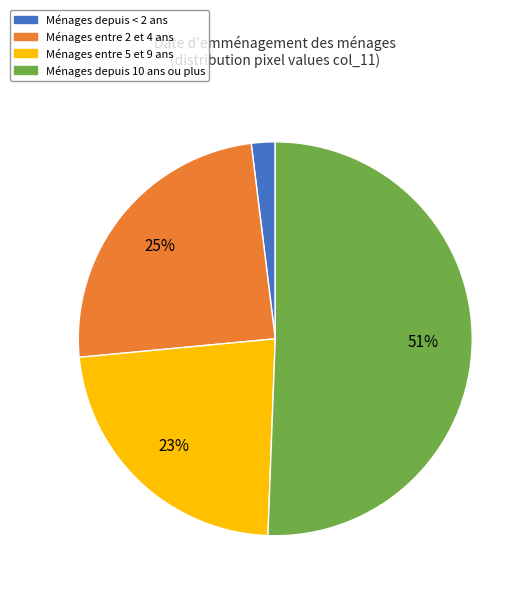

Is it true that Ménages entre 5 et 9 ans is 23% of the pie?

True